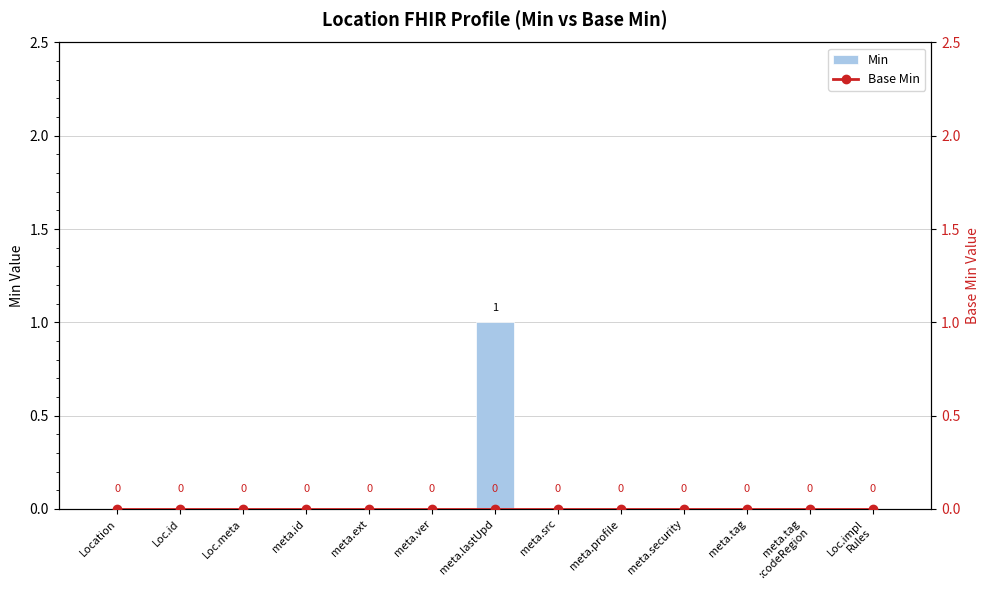

Rank the categories by Min value from highest to lowest.

meta.lastUpd, Location, Loc.id, Loc.meta, meta.id, meta.ext, meta.ver, meta.src, meta.profile, meta.security, meta.tag, meta.tag
:codeRegion, Loc.impl
Rules